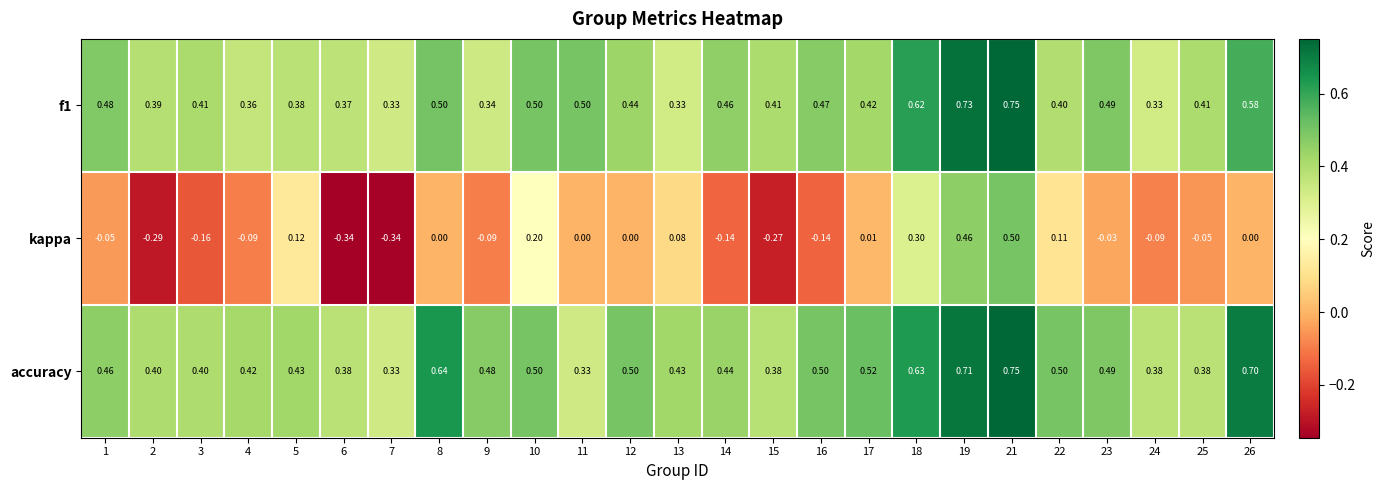

Which series has the largest range (max minus min)?

kappa